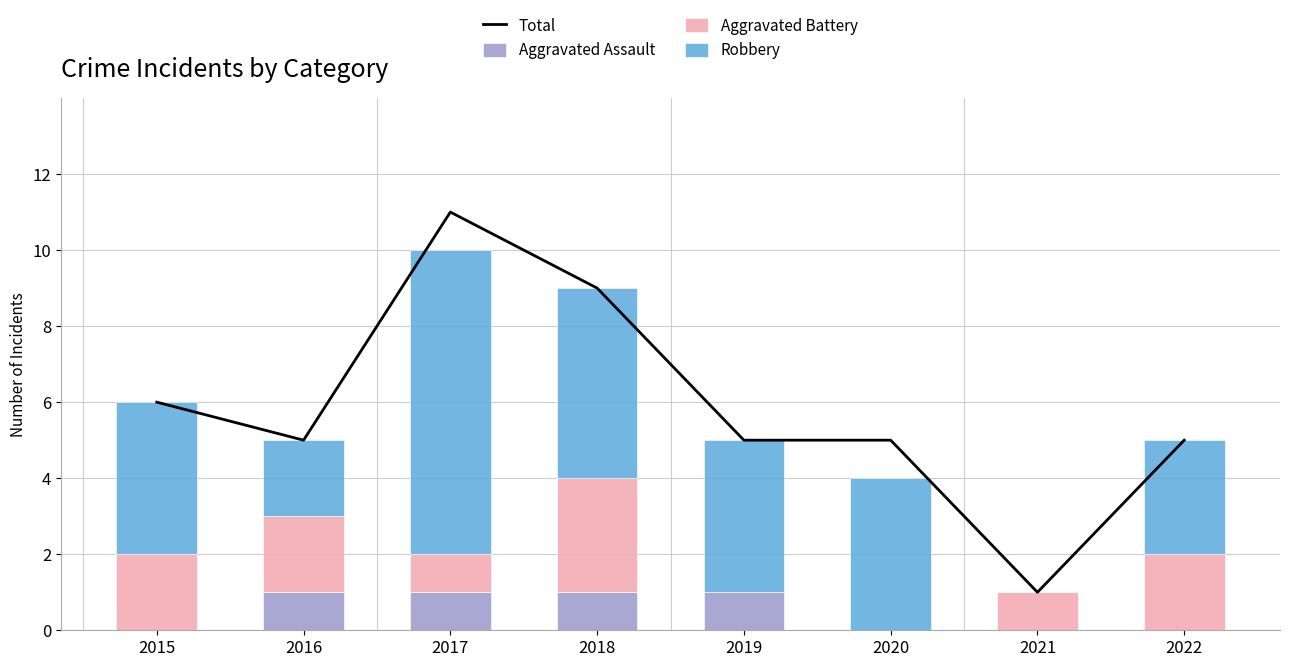

True or false: Aggravated Assault has a value of 1 at 2016.

True